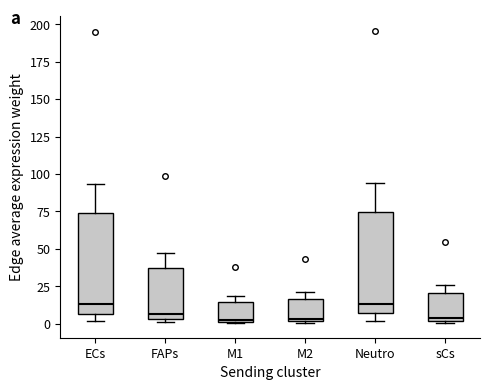

Reading left to right, read every box against the y-axis: the position of its median line, the range the box covers, and the ends of its whiskers. The values are not printed on the chart, so give them approximately, as read against the axis.

ECs: median 15, box 5 to 75, whiskers 0 to 95
FAPs: median 5 (just above the box's lower edge), box 5 to 40, whiskers 0 to 45
M1: median 5, box 0 to 15, whiskers 0 to 20
M2: median 5, box 0 to 15, whiskers 0 to 20
Neutro: median 15, box 5 to 75, whiskers 0 to 95
sCs: median 5, box 0 to 20, whiskers 0 to 25